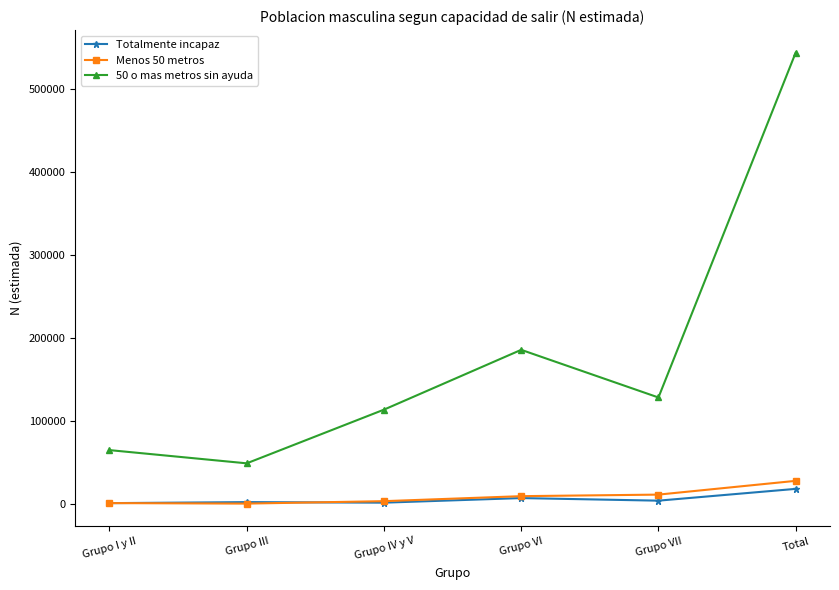

Which series has the largest range (max minus min)?

50 o mas metros sin ayuda